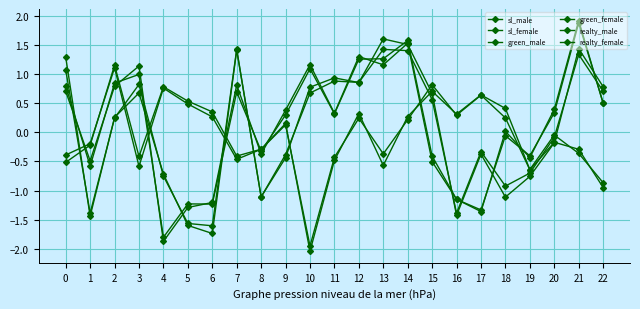

Which category has the lowest value in the realty_male series?

10